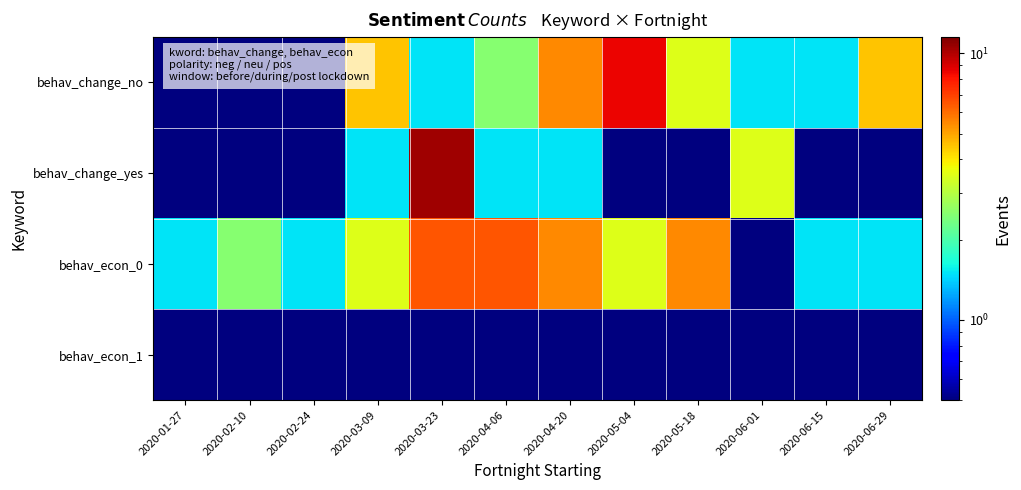

What is the spread (max minus min) of values at 2020-02-24?

1.0